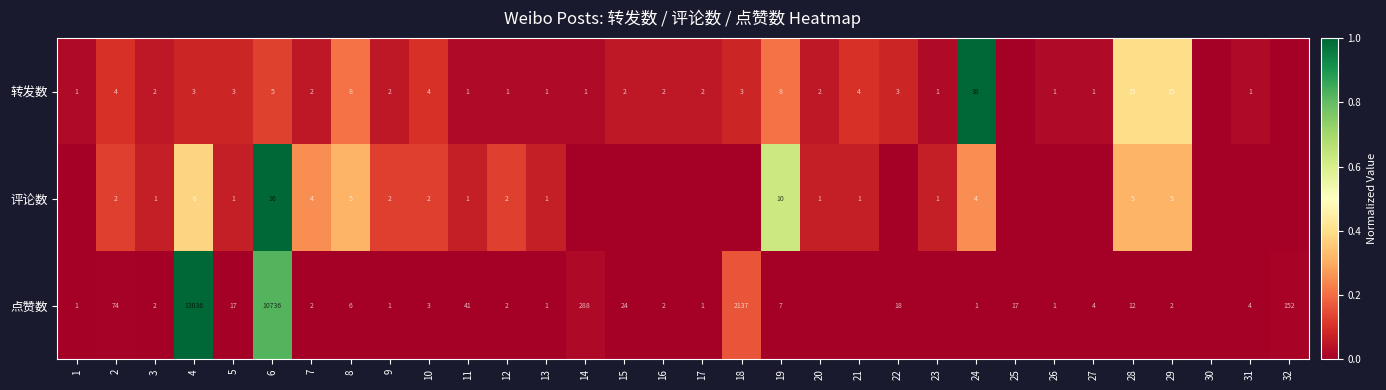

Between 30 and 22, which is larger?

22